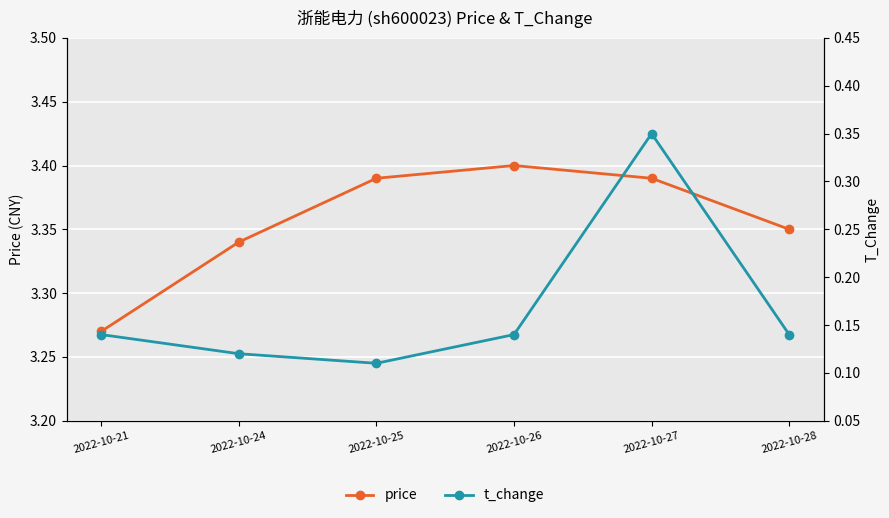

Reading right to left, list all the values displayed in this chart.

price: 3.4	3.4	3.4	3.4	3.3	3.3
t_change: 0.1	0.3	0.1	0.1	0.1	0.1